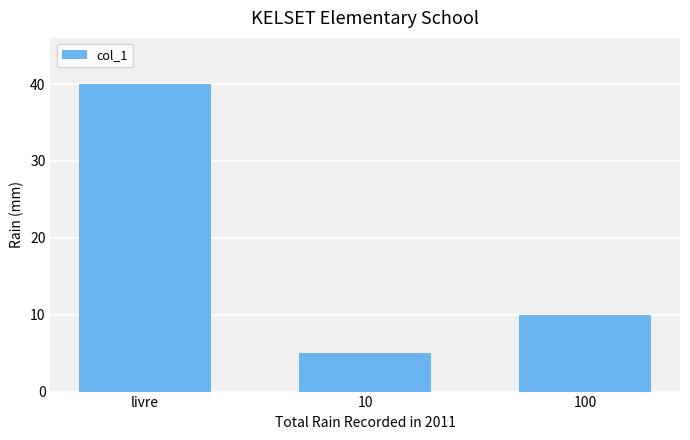

Rank the categories by value from lowest to highest.

10, 100, livre